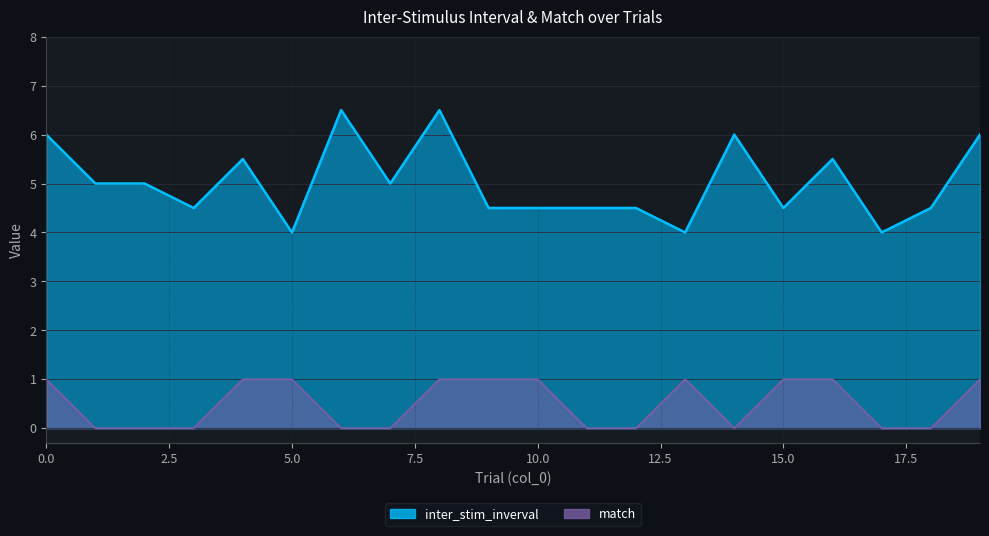

How many lines are shown in the chart?

2